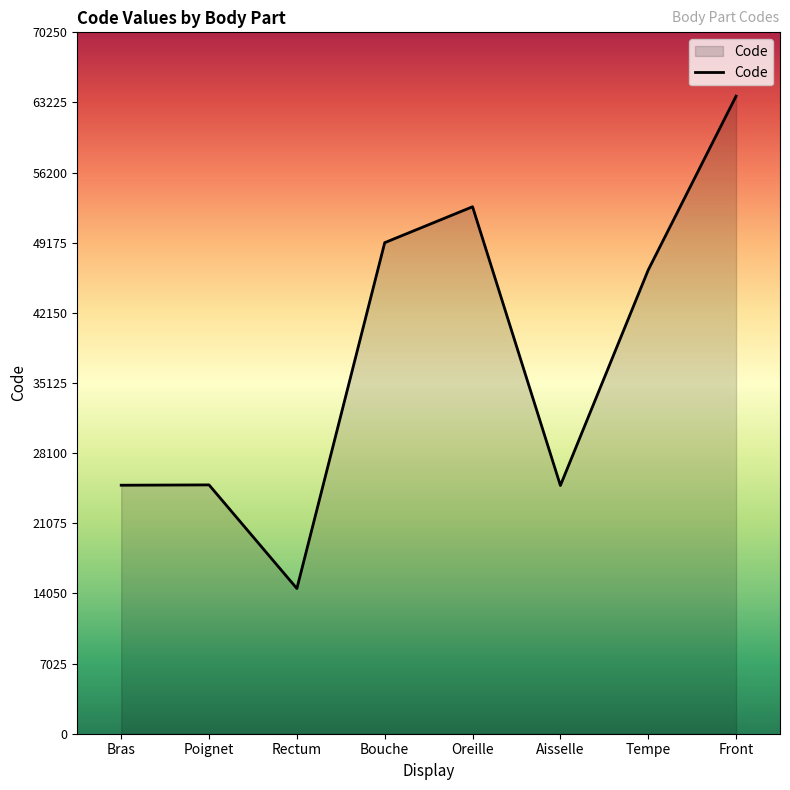

How many distinct data groups are displayed?

1